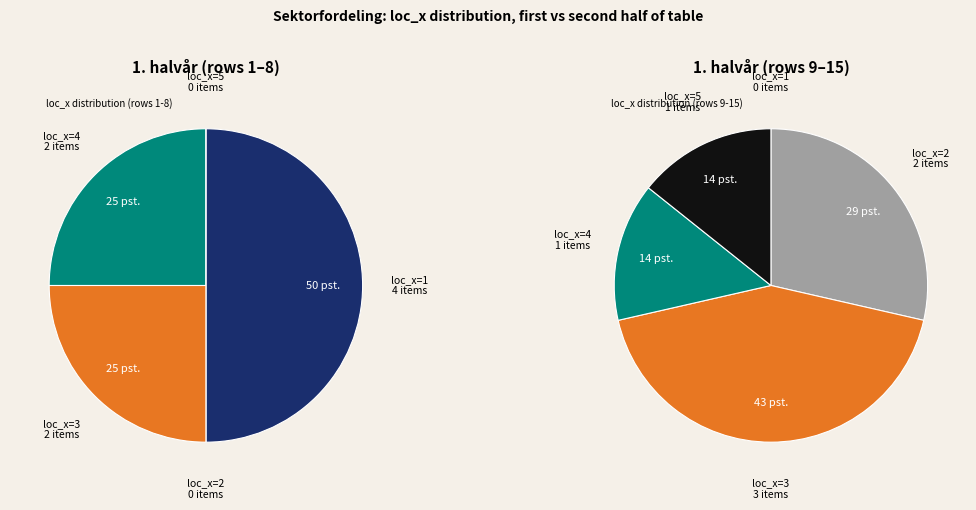

Is loc_x_1 the majority of the pie?

No